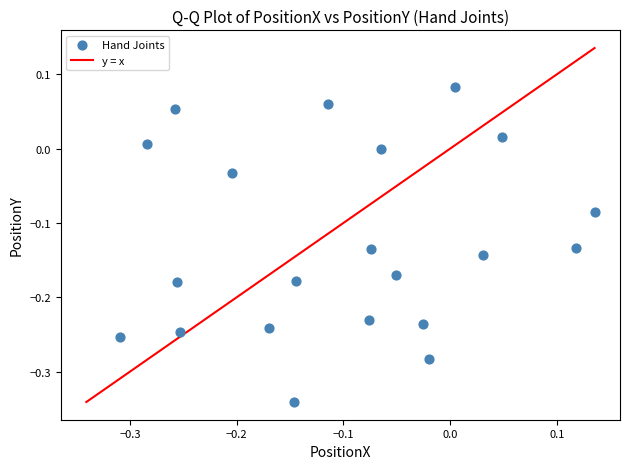

What is the range of X values (max minus min)?

0.4